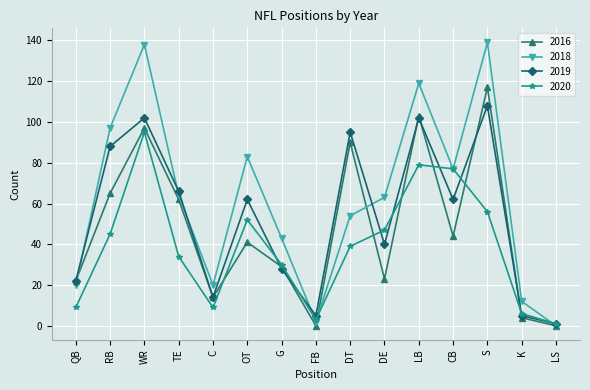

Is it true that 2016 equals 0 at FB?

True